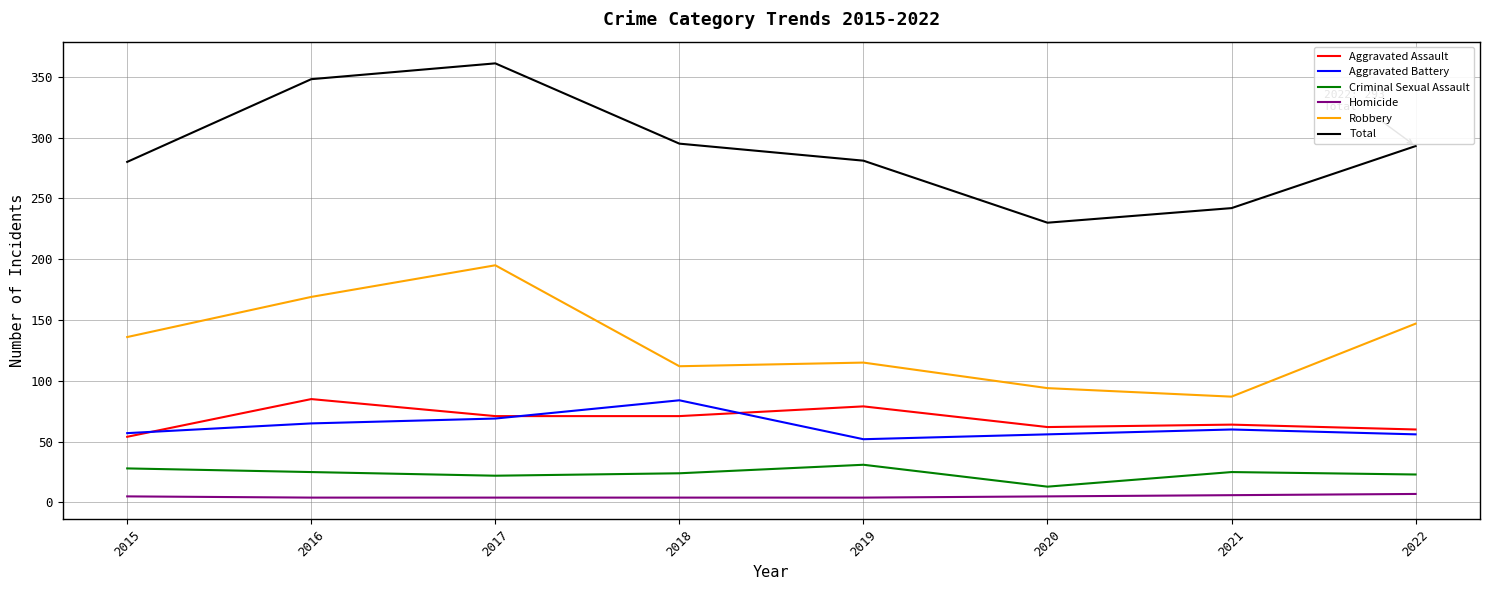

Does the chart display data point markers on the line(s)?

No